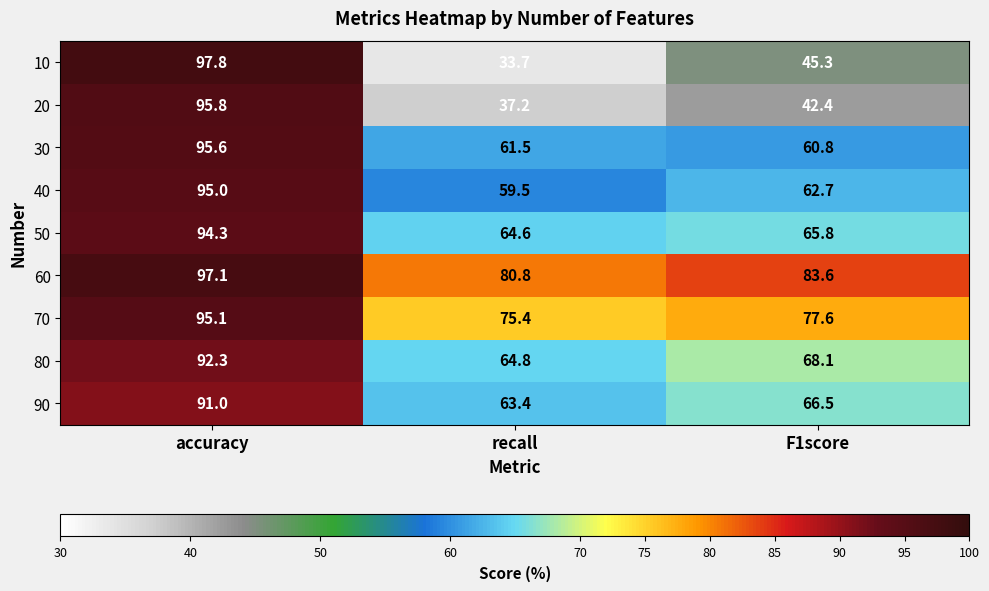

Reading left to right, transcribe all the data shown in this chart.

10: 97.8	33.7	45.3
20: 95.8	37.2	42.4
30: 95.6	61.5	60.8
40: 95.0	59.5	62.7
50: 94.3	64.6	65.8
60: 97.1	80.8	83.6
70: 95.1	75.4	77.6
80: 92.3	64.8	68.1
90: 91.0	63.4	66.5